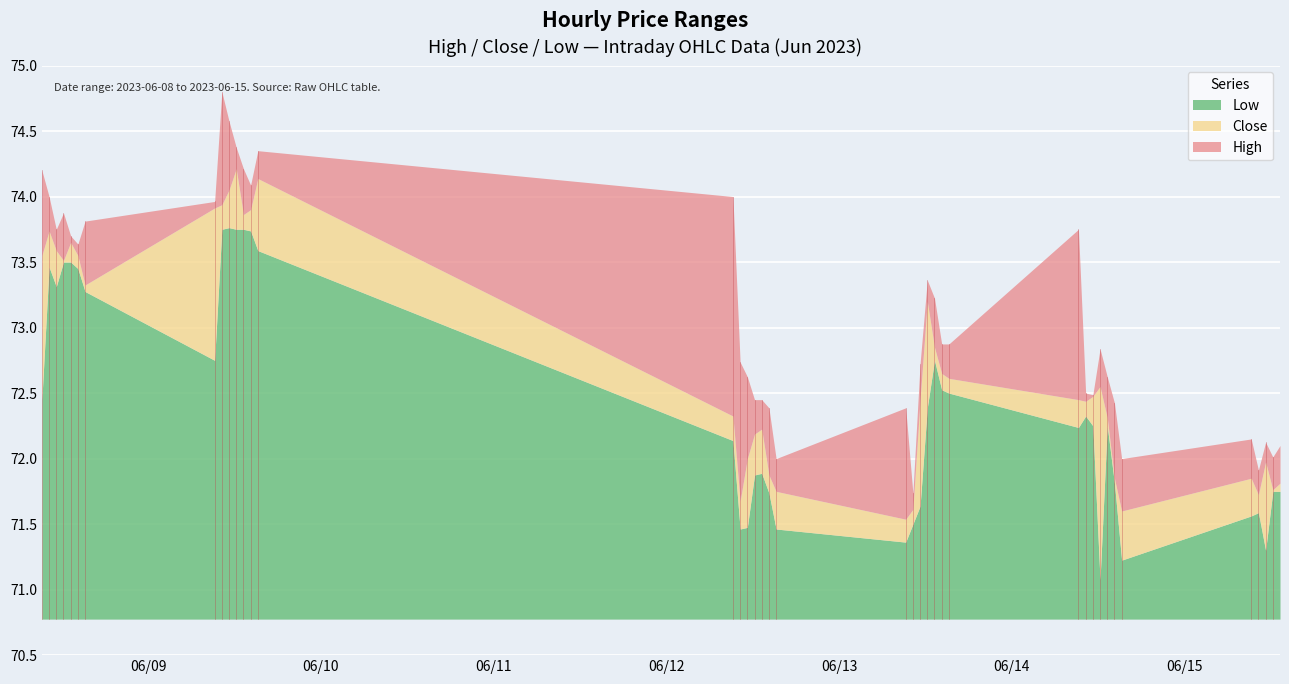

What is the minimum value shown in the chart?

71.1